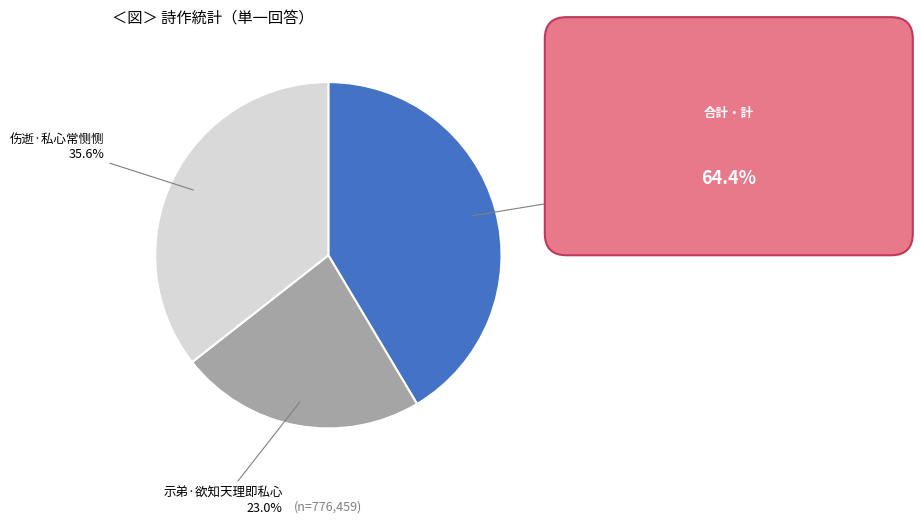

What is the ratio of the value at 示弟·欲知天理即私心 to the value at 伤逝·私心常恻恻?

0.6